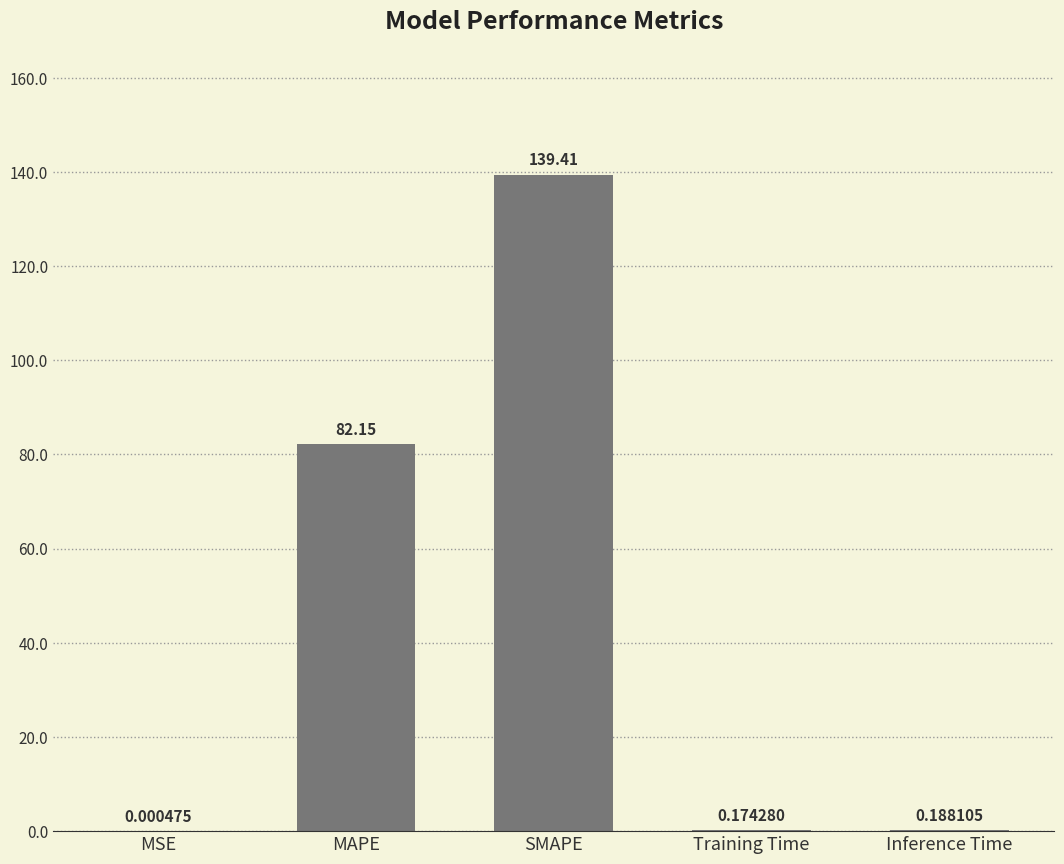

Which label corresponds to the largest value in the chart?

SMAPE